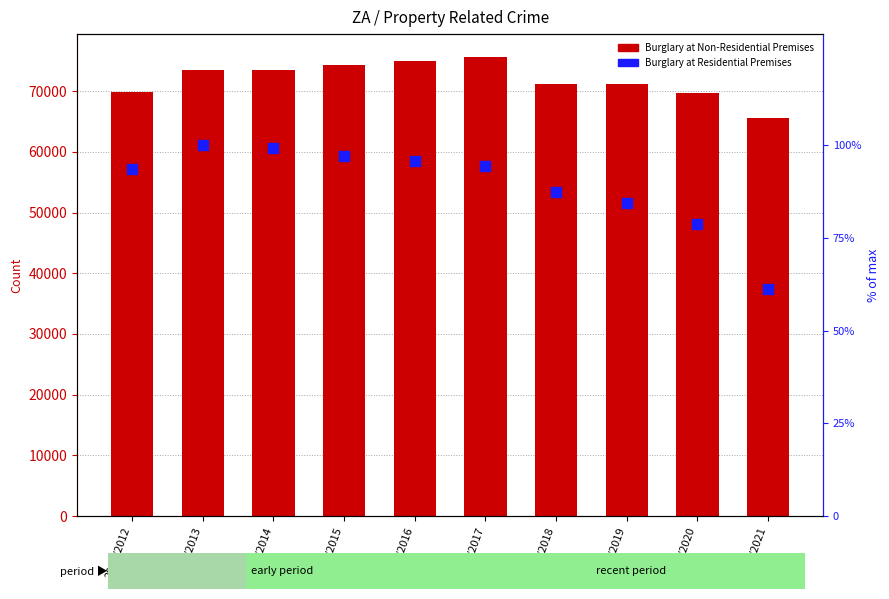

At which category is the sum across all series the highest?

2016/2017